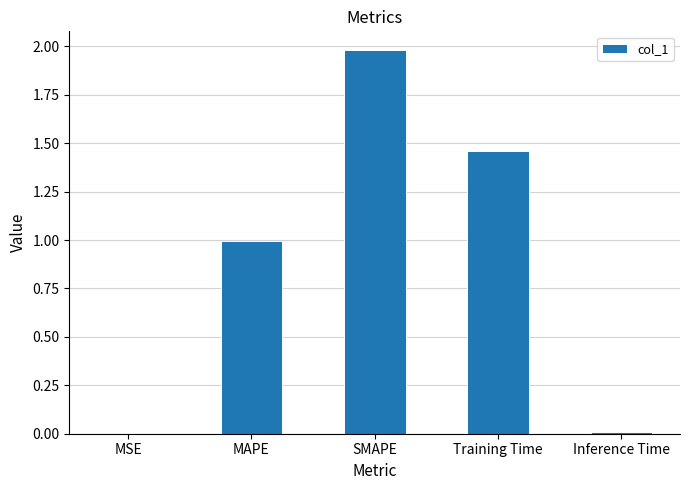

True or false: the data shows 1.8 at MAPE.

False